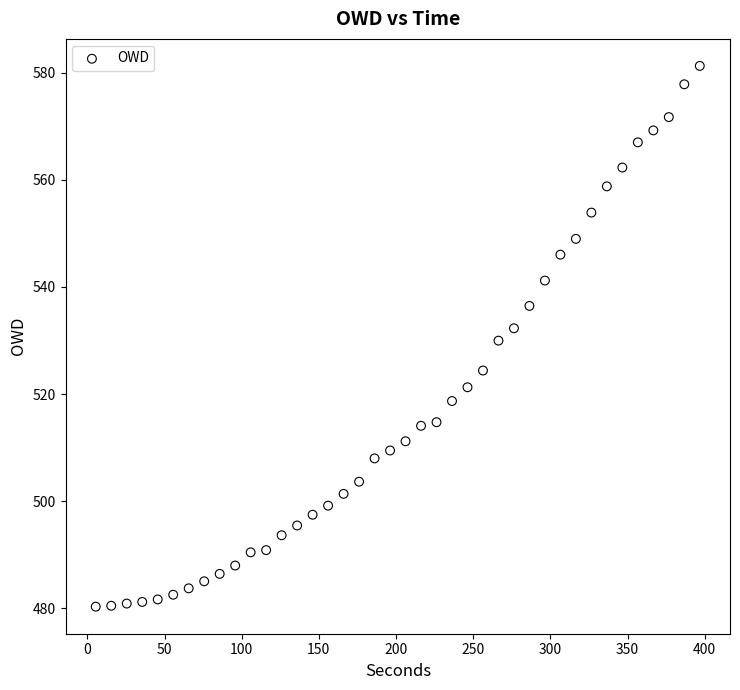

What is the range of X values (max minus min)?

391.4